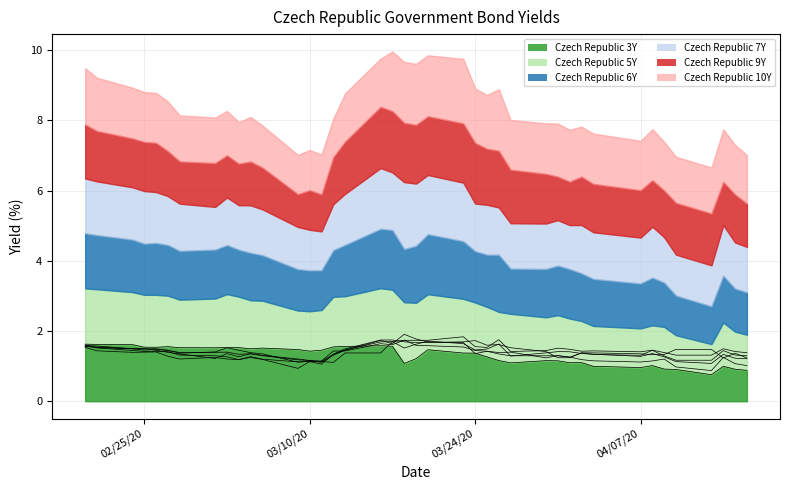

What is the highest value of the Czech Republic 3Y series?

1.6